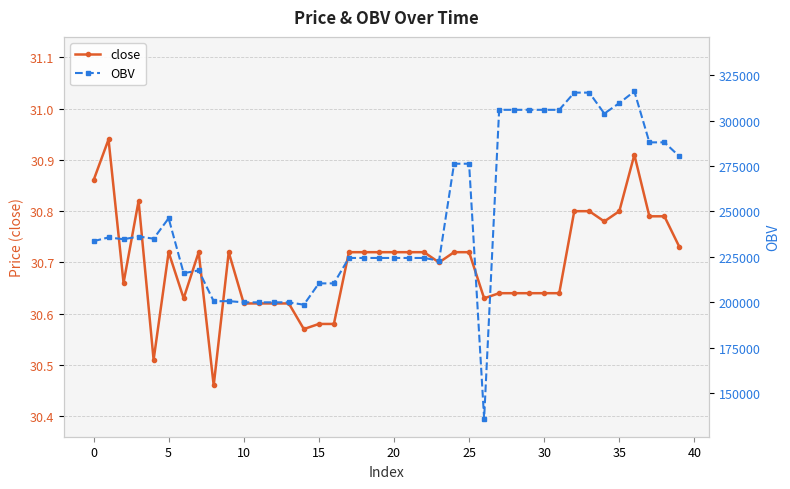

What are all the series names shown in the legend?

close, OBV